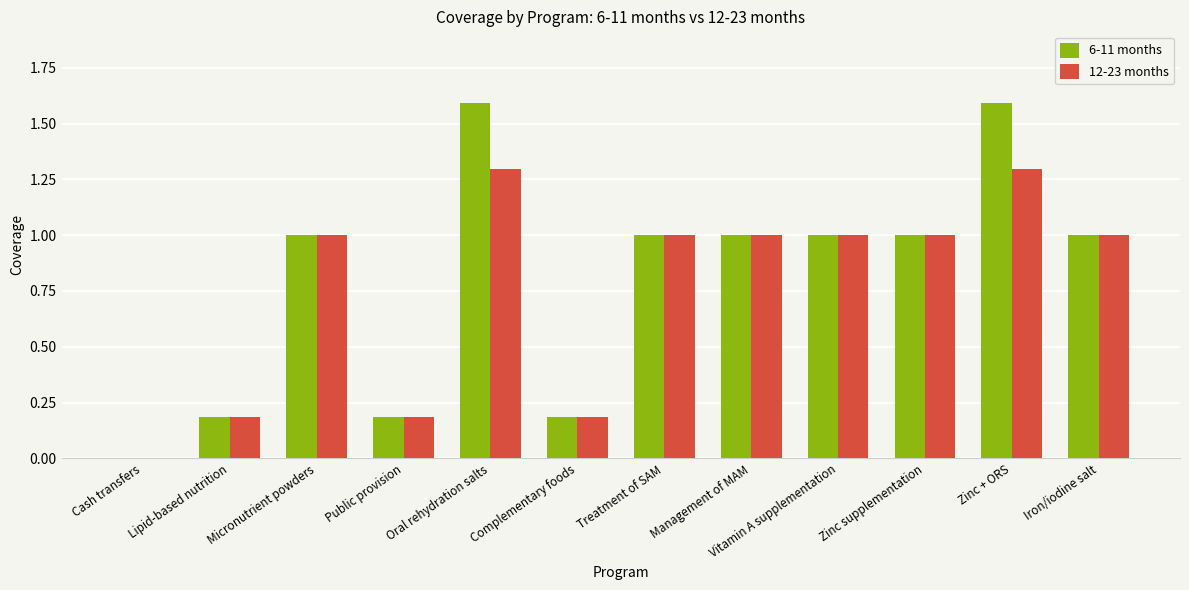

How many 12-23 months values are between 0 and 1?

10